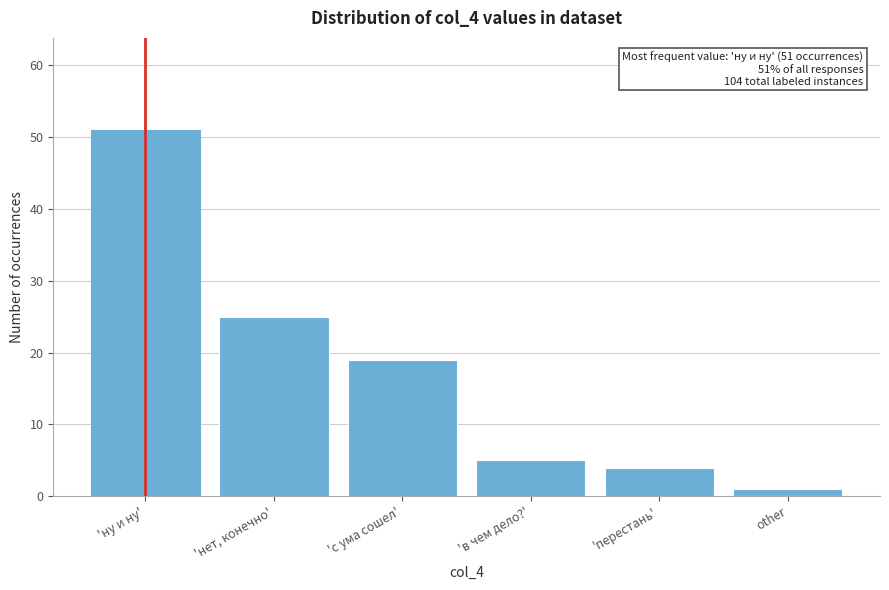

Reading right to left, transcribe all the data shown in this chart.

other=1	'перестань'=4	'в чем дело?'=5	'с ума сошел'=19	'нет, конечно'=25	'ну и ну'=51